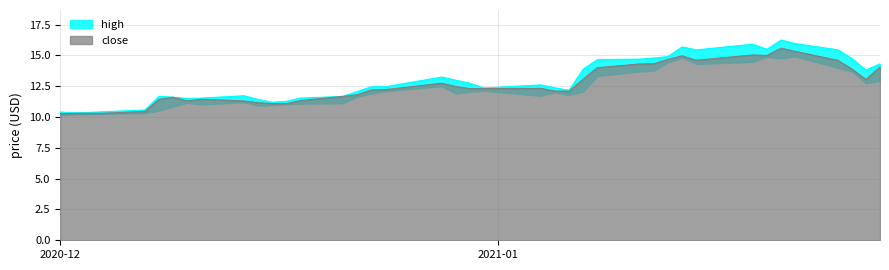

True or false: high and low cross at least once.

False